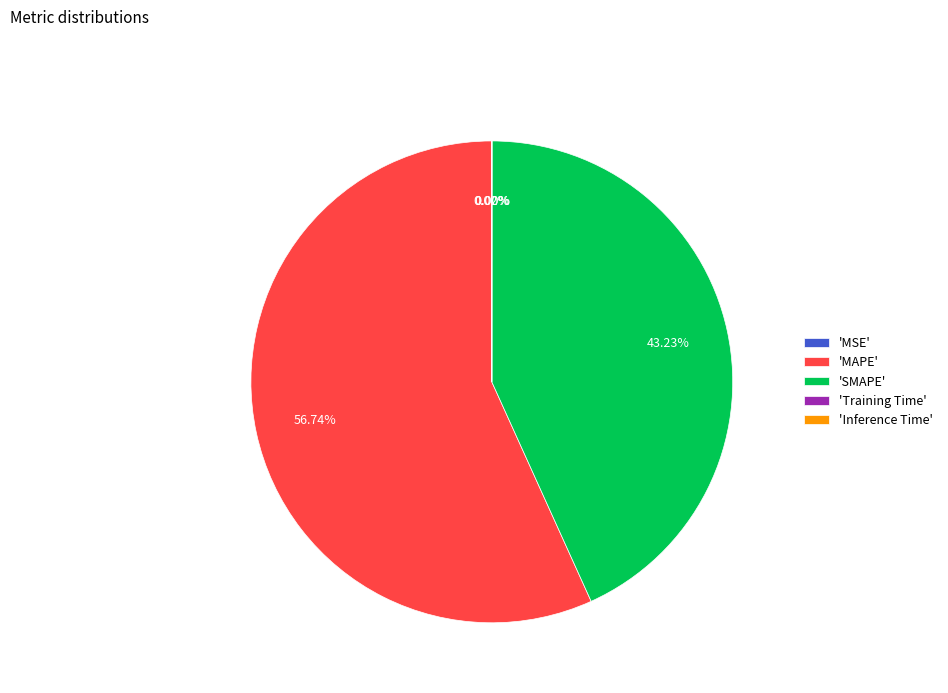

Does 'SMAPE' represent more than half of the total?

No